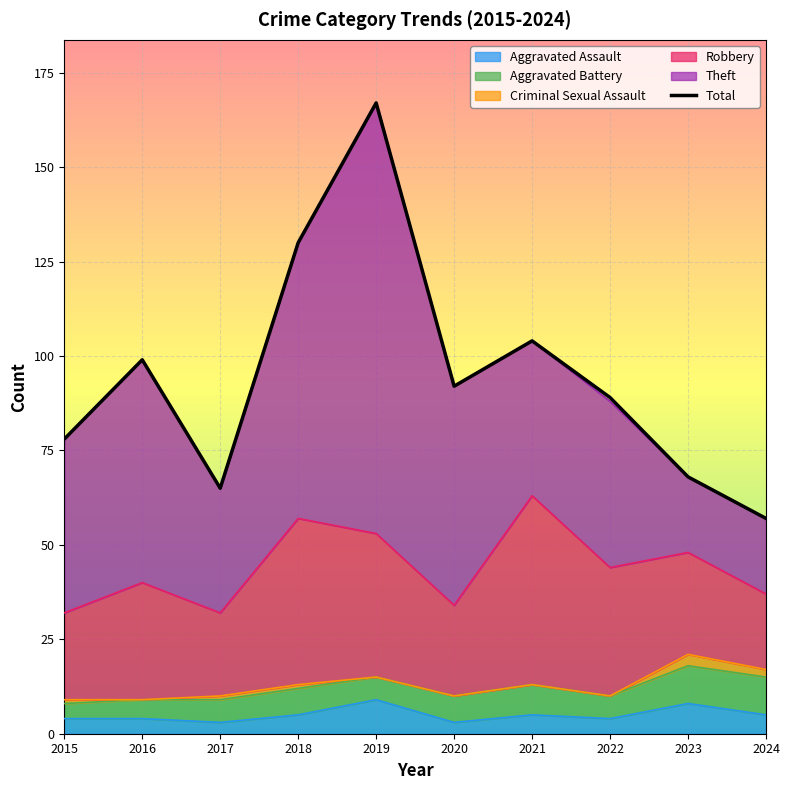

List the labels in order of value, smallest first.

2024, 2017, 2023, 2015, 2022, 2020, 2016, 2021, 2018, 2019